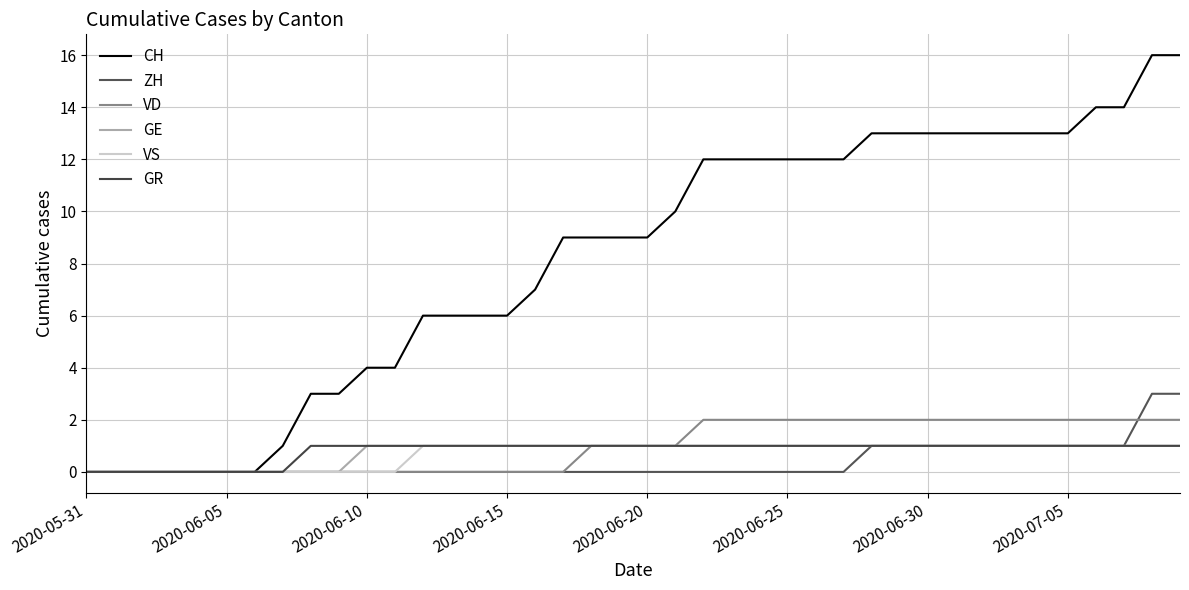

Does the chart display data point markers on the line(s)?

No